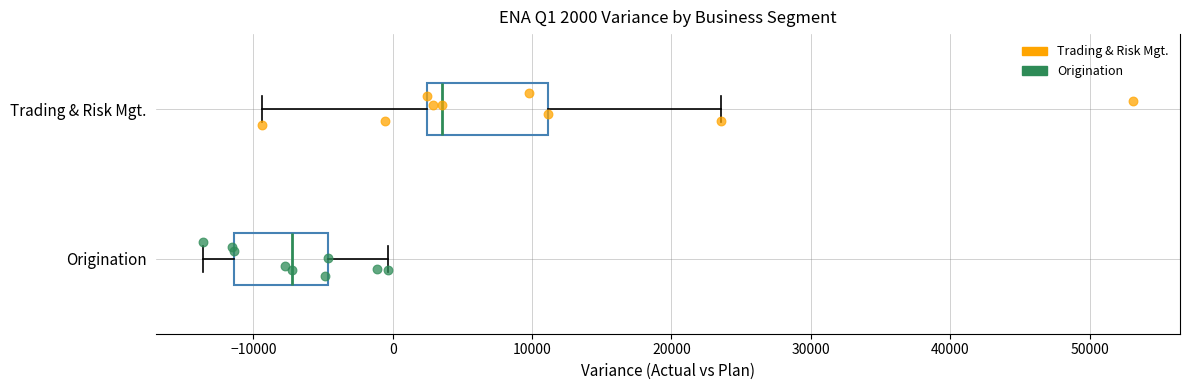

Which box has the furthest to the left median line?

Origination